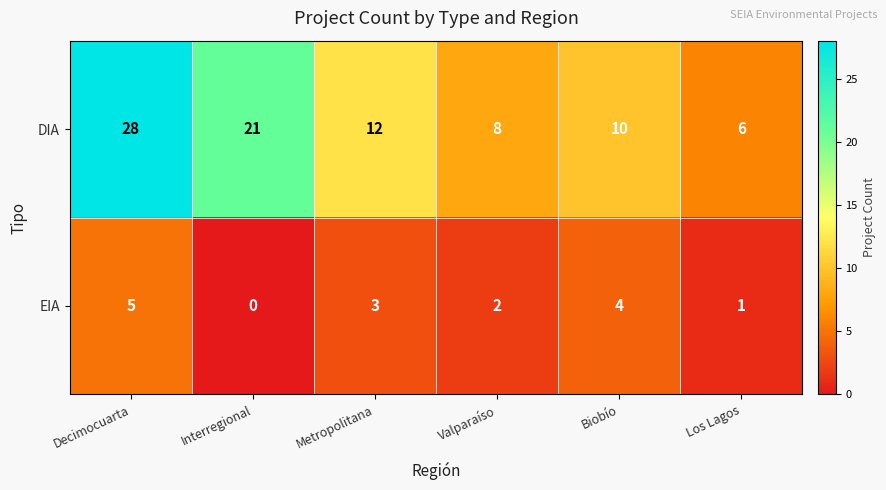

At which label is EIA closest to 2?

Valparaíso